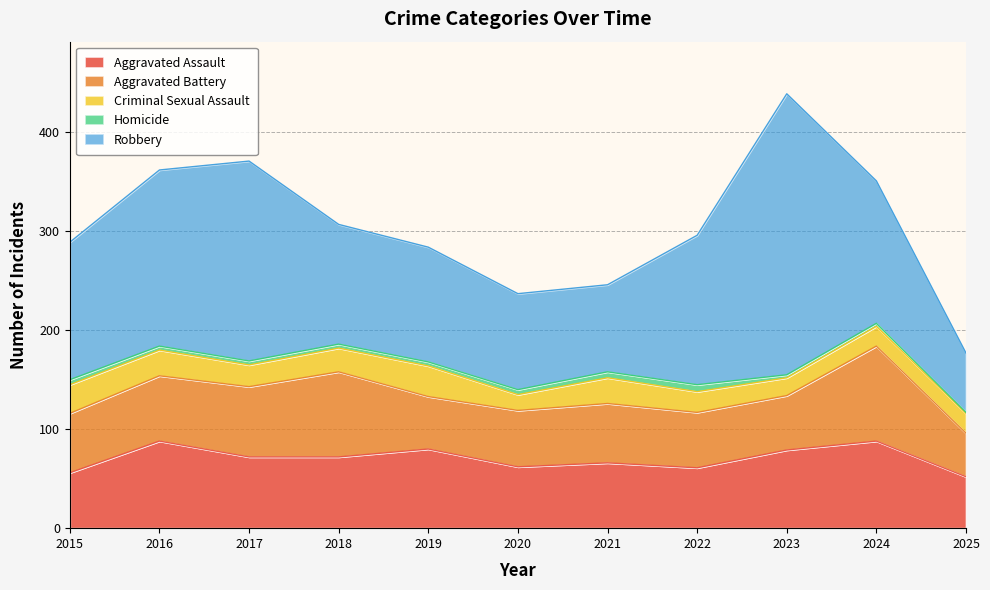

True or false: Homicide and Robbery intersect in this chart.

False